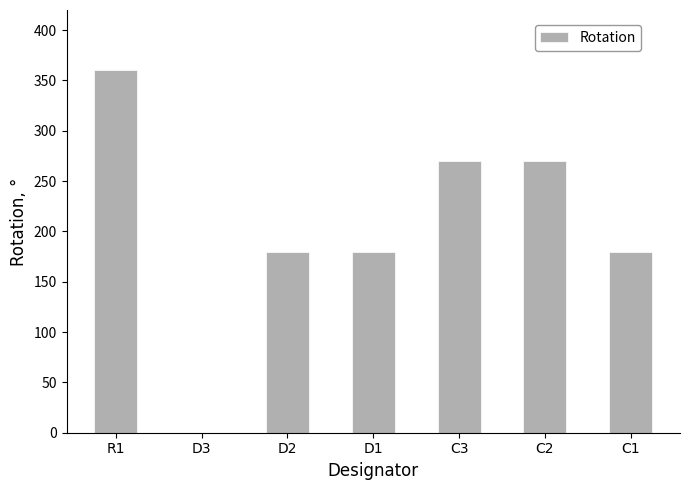

The value at C3 is 270. True or false?

True